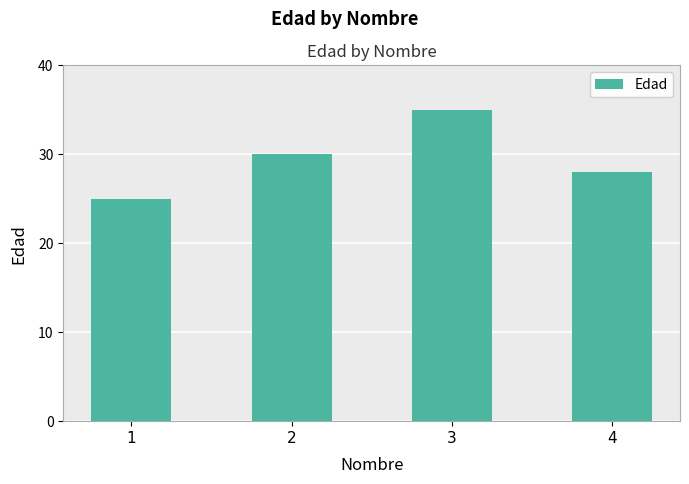

What is the smallest value displayed?

25